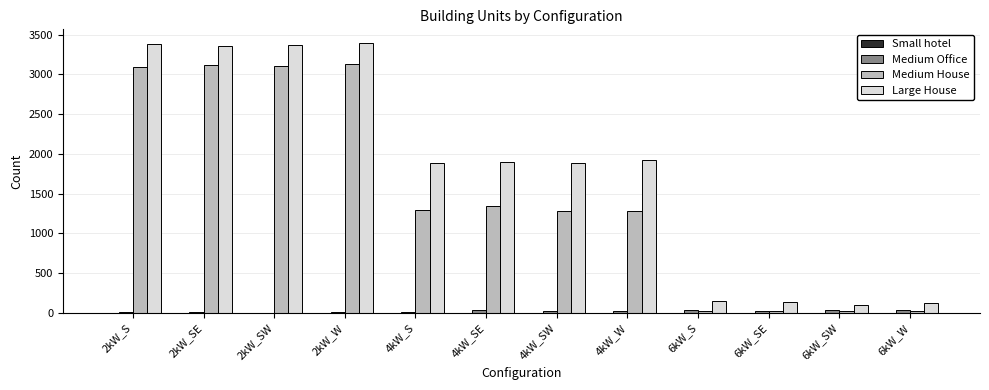

Is the value of Large House at 2kW_W greater than the value of Medium House at 2kW_S?

Yes